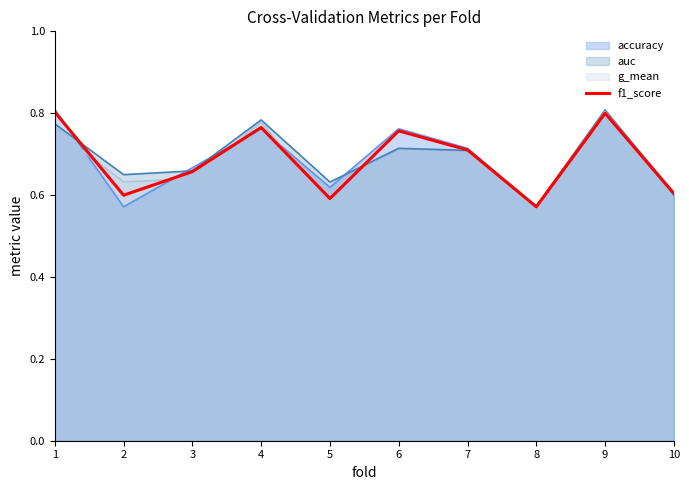

What is the change in value from 3 to 7?

+0.1